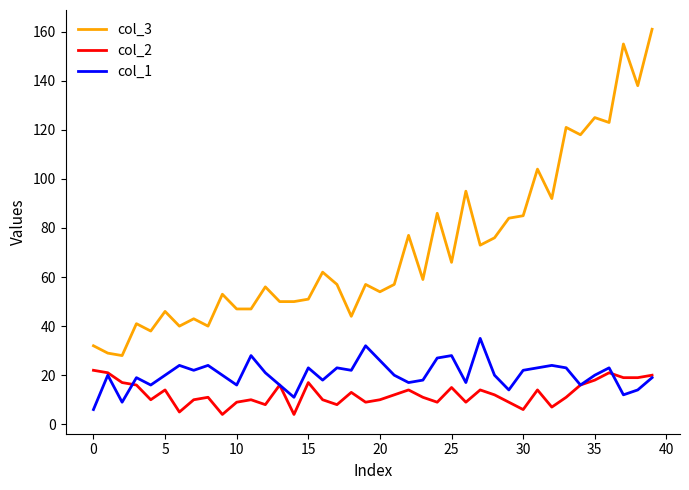

Rank the series by their maximum value, from lowest to highest.

col_2, col_1, col_3